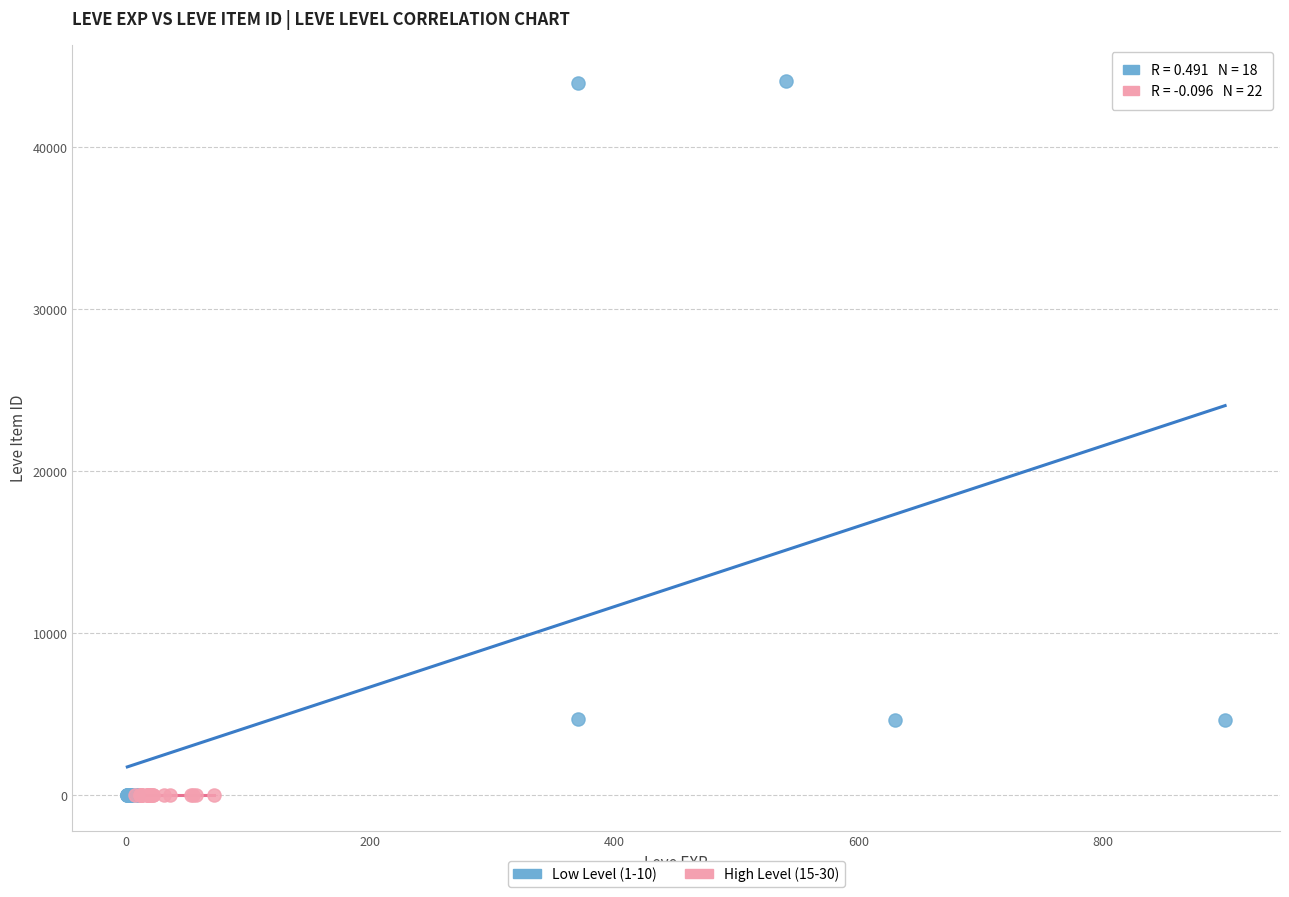

Which series contains the highest Y value?

Low Level (1-10)